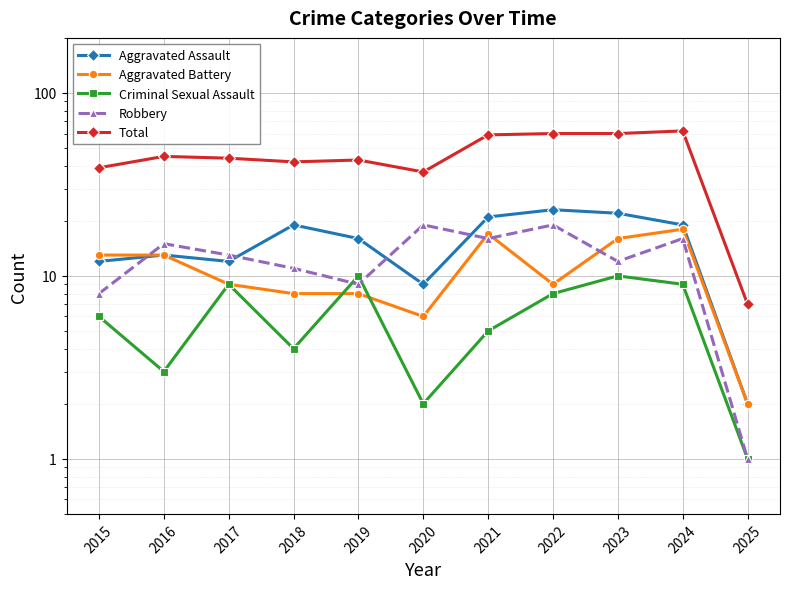

How many data points in Aggravated Battery are less than 9?

4